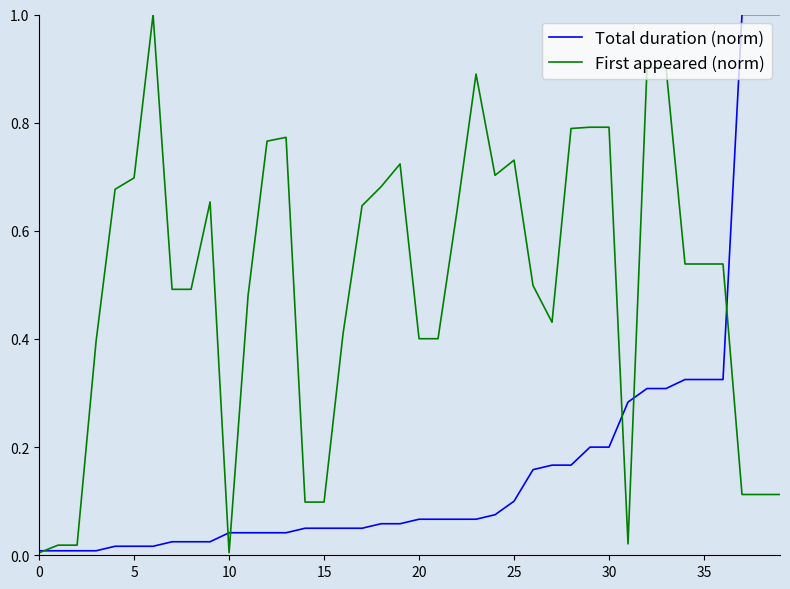

Rank the series by their average value, from highest to lowest.

First appeared (norm), Total duration (norm)